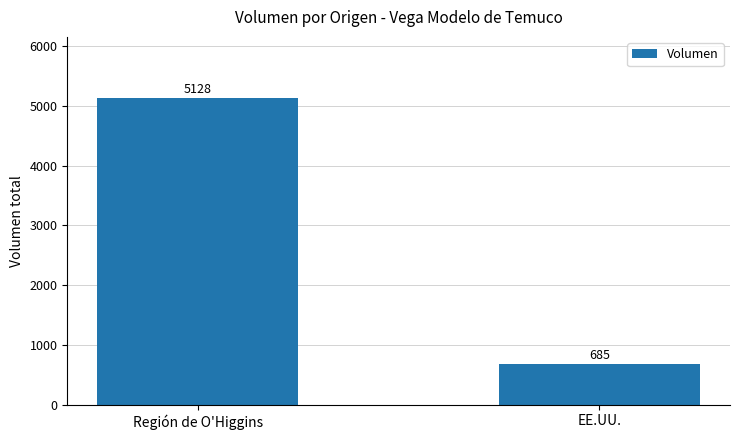

What position from the right is Región de O'Higgins?

2